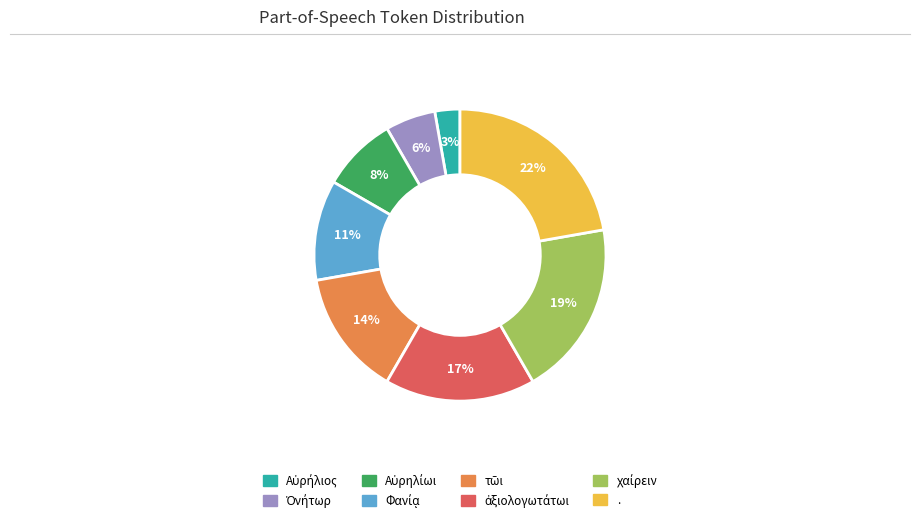

To the nearest percent, what portion does . represent?

22%